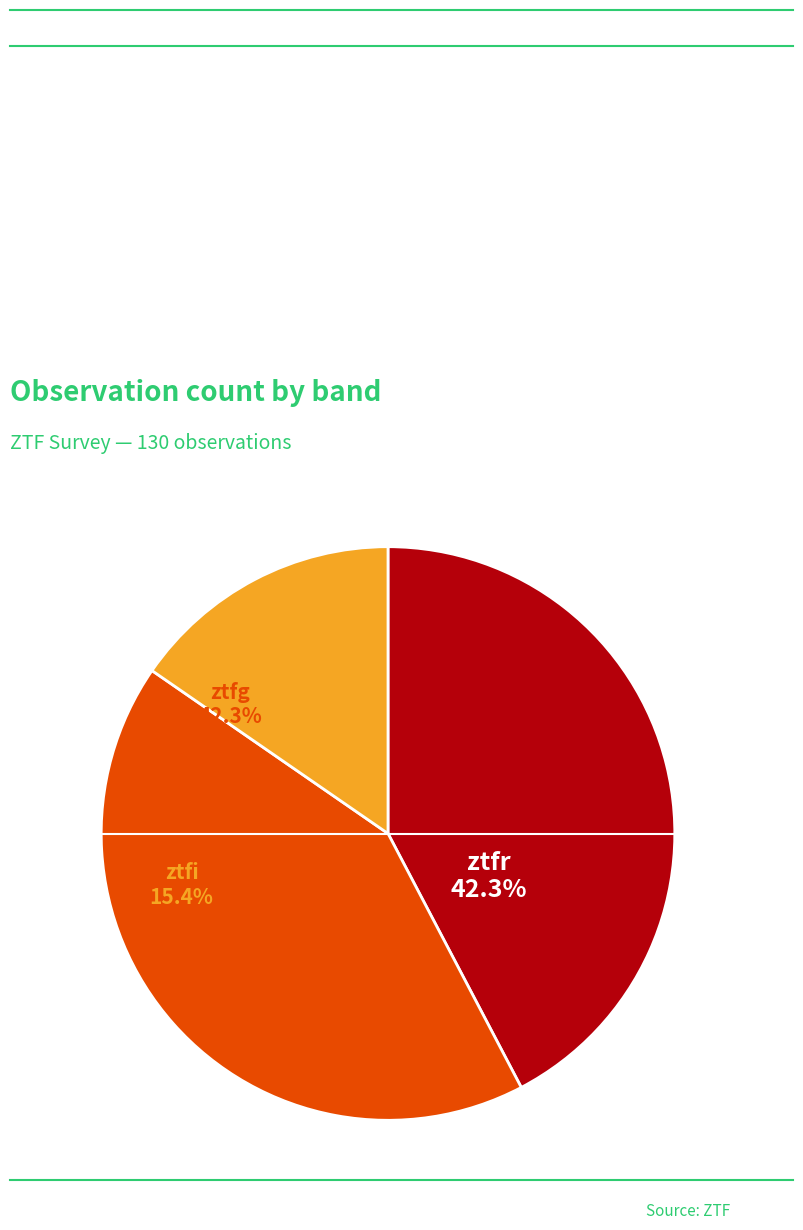

To the nearest percent, what portion does ztfr represent?

42%